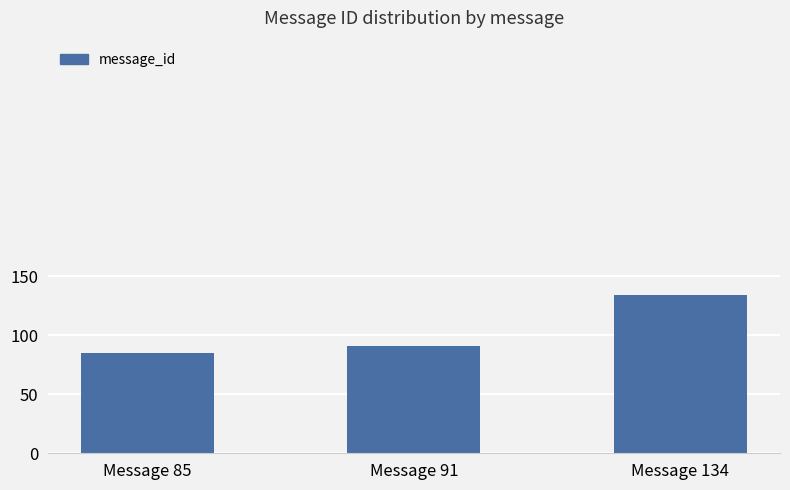

What is the difference between the values at Message 91 and Message 134?

43